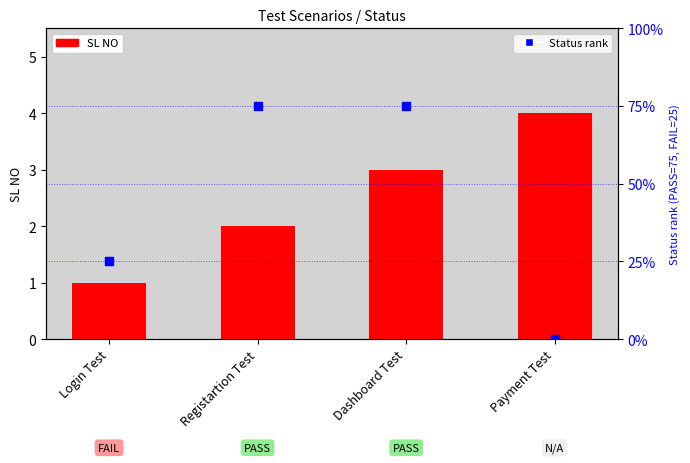

What are all the series names shown in the legend?

SL NO, Status rank